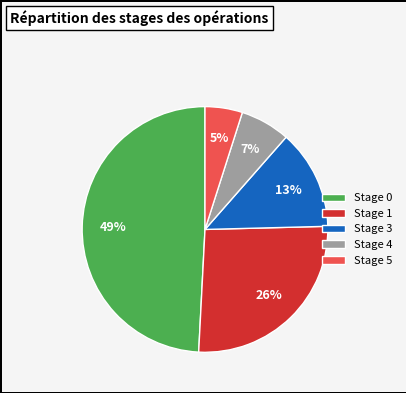

Which slice is the largest?

Stage 0